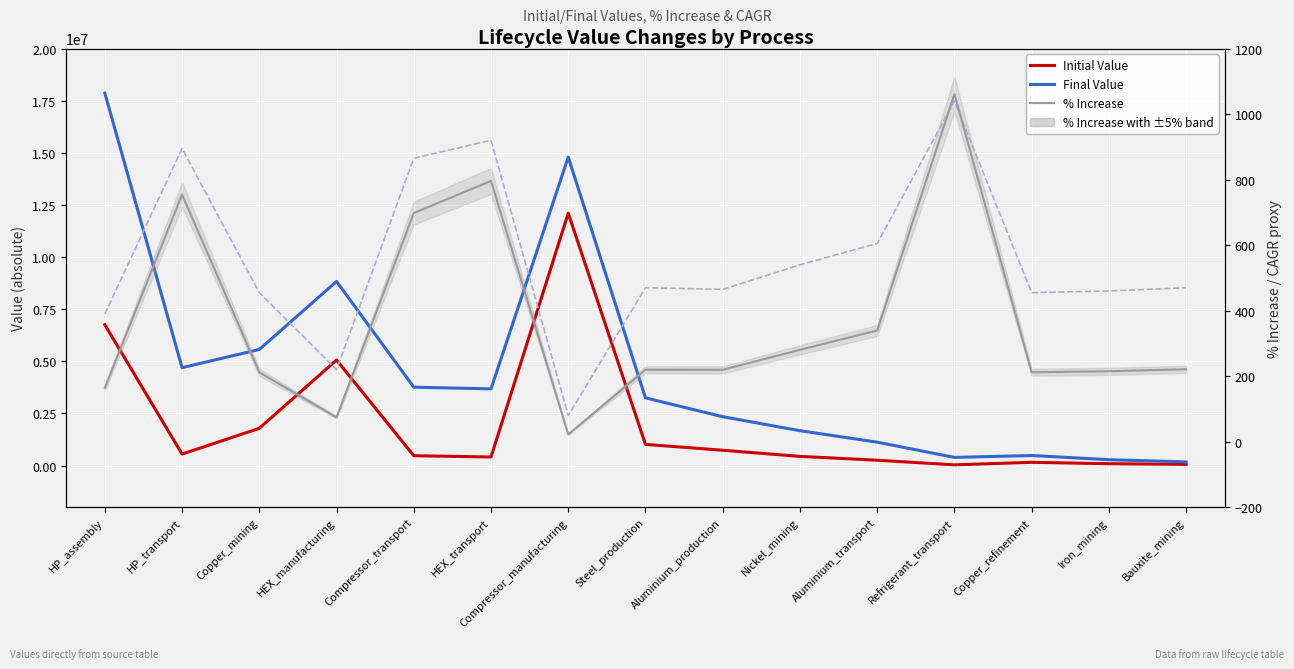

Which series has the largest total across all categories?

Final Value